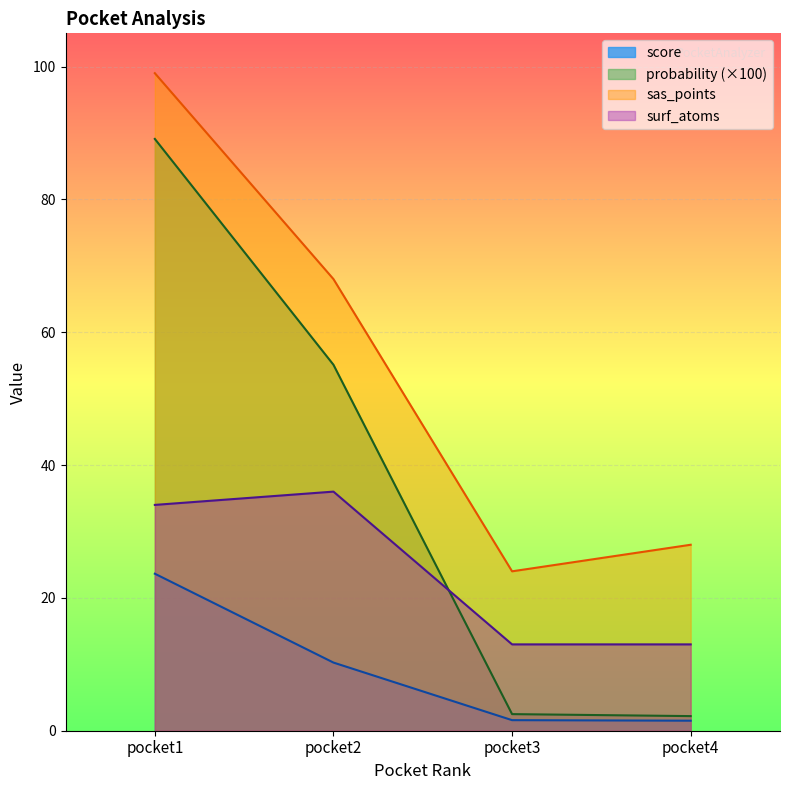

What is the spread (max minus min) of values at pocket4?

26.5